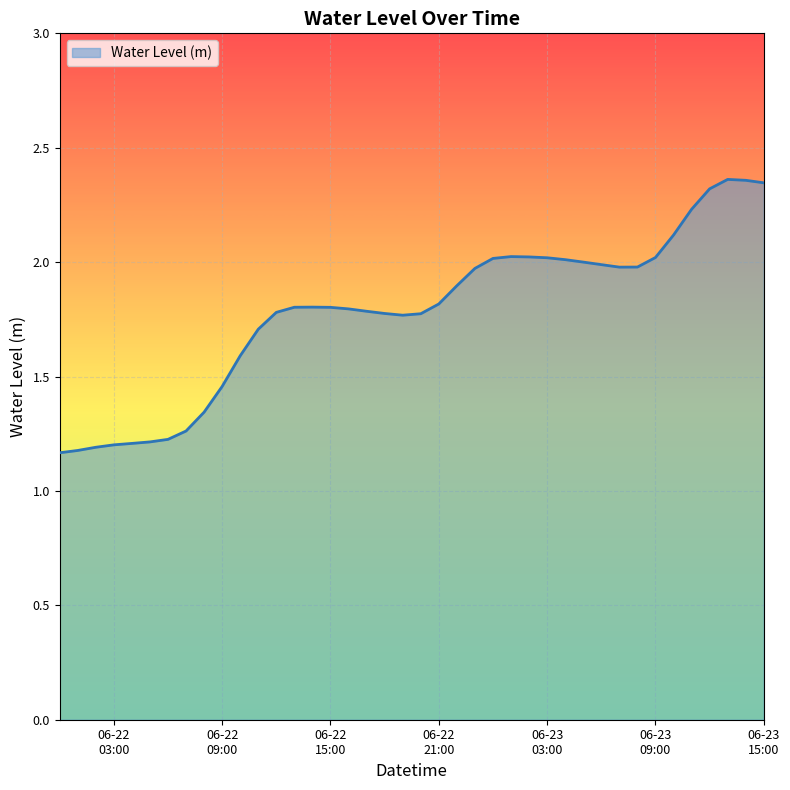

What is the sum of all values?

71.3